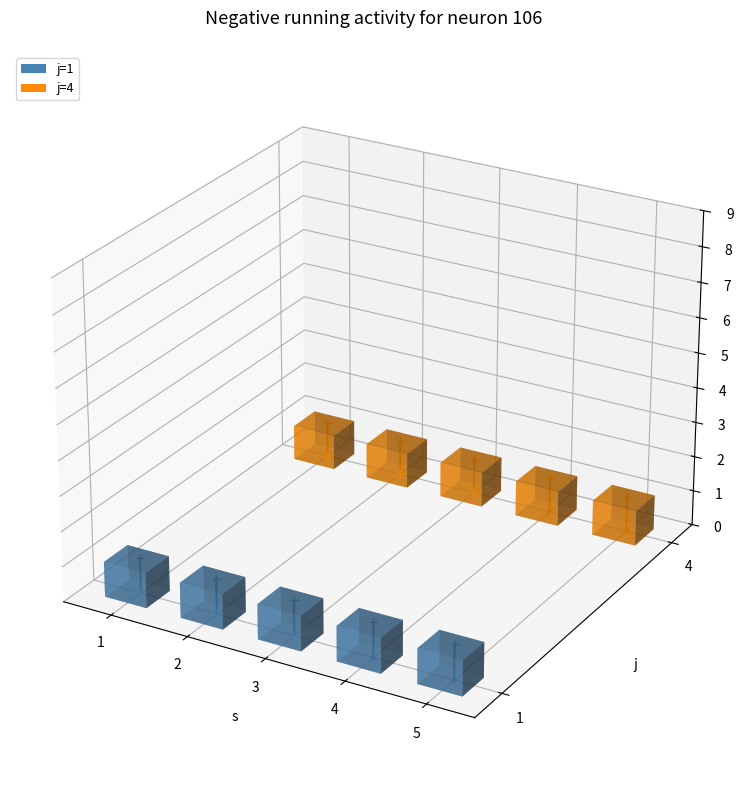

Which series has the widest spread of Y values?

j=1